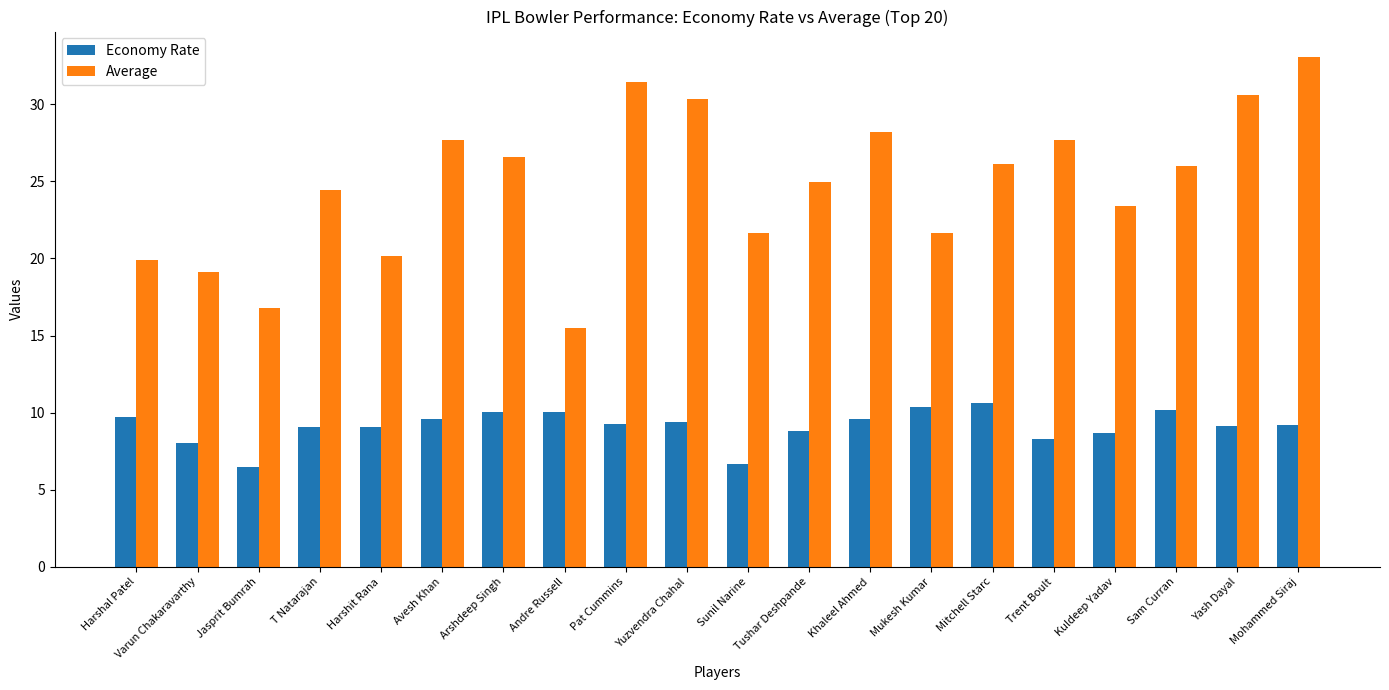

The Economy Rate series shows 13.1 at Mohammed Siraj. True or false?

False